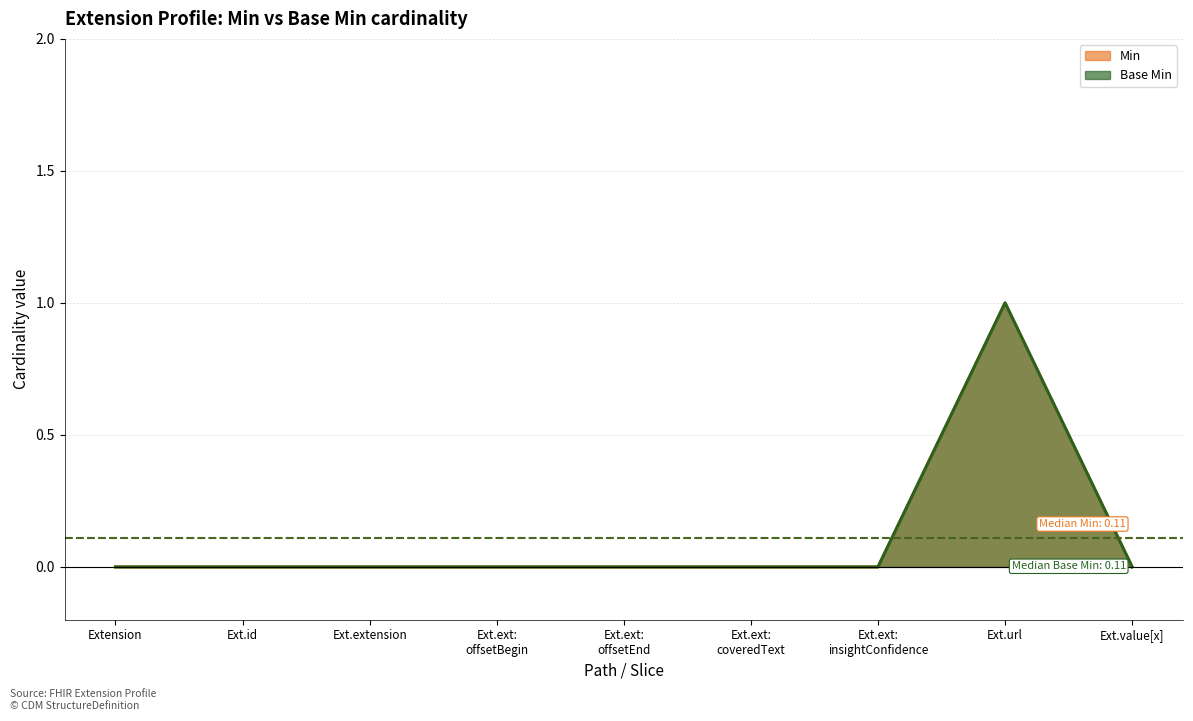

Which series has the largest total across all categories?

Min